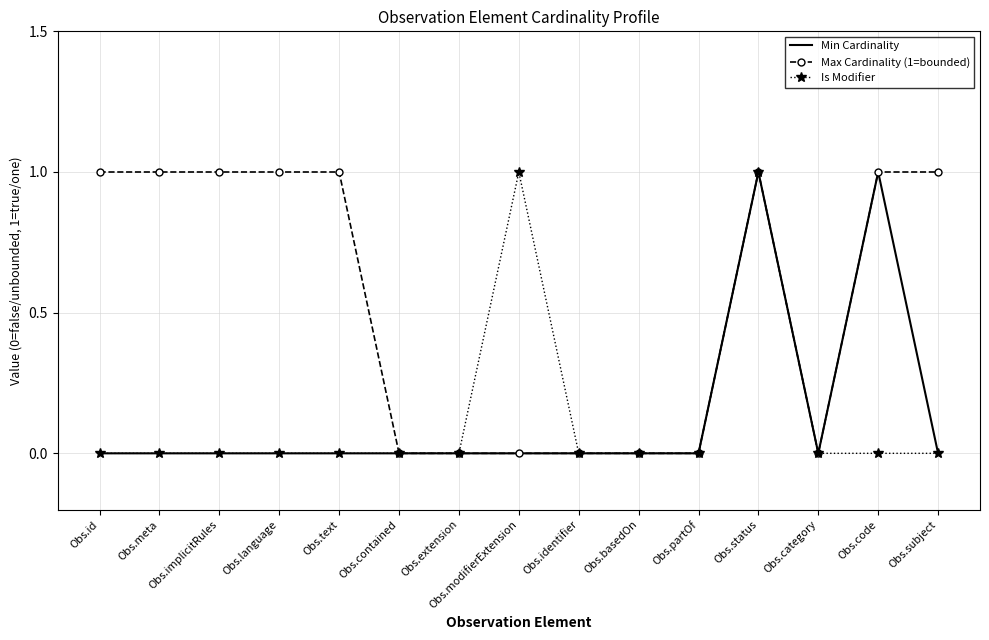

True or false: Max Cardinality (1=bounded) has a value of 1 at Obs.modifierExtension.

False